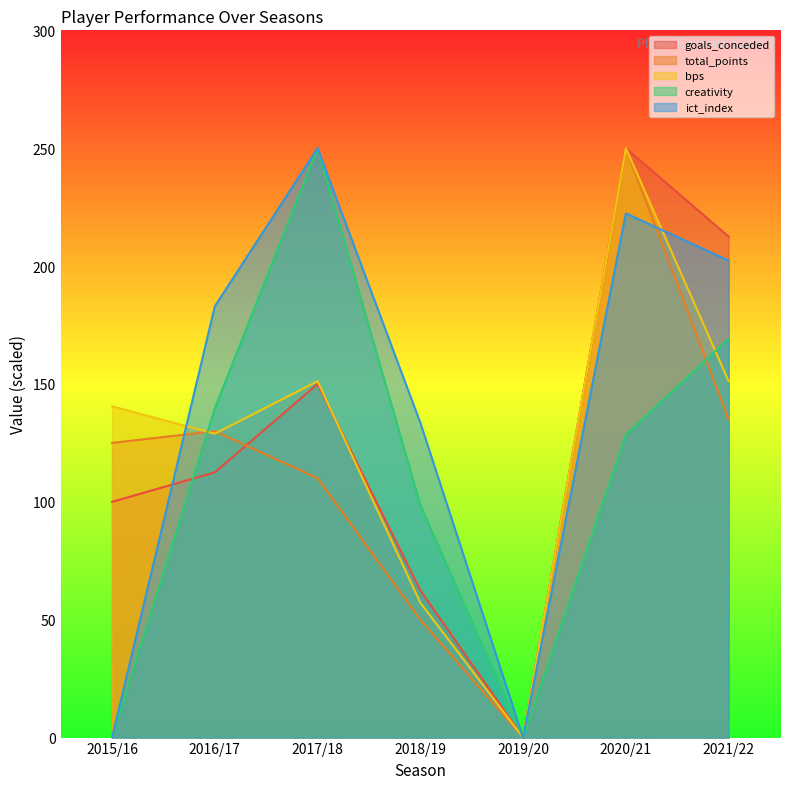

How many lines are shown in the chart?

5